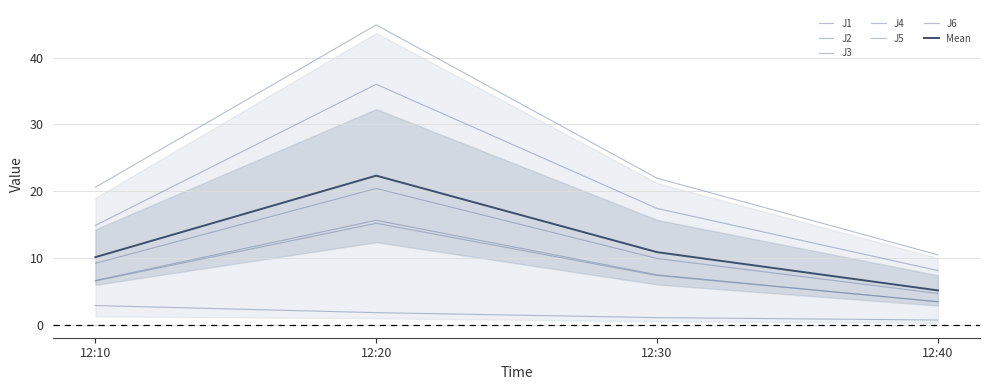

How many lines are shown in the chart?

6